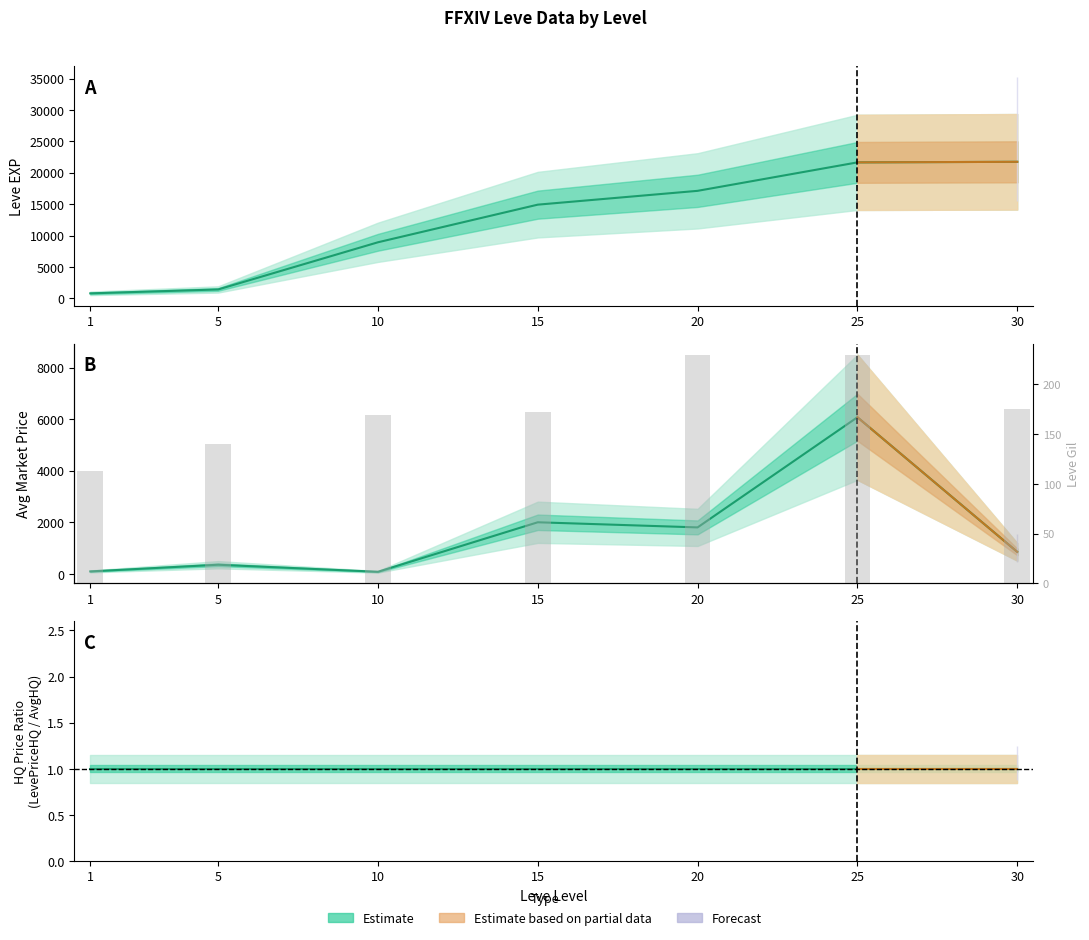

What is the value of the Leve EXP bar at the 2nd from the left?

1420.0